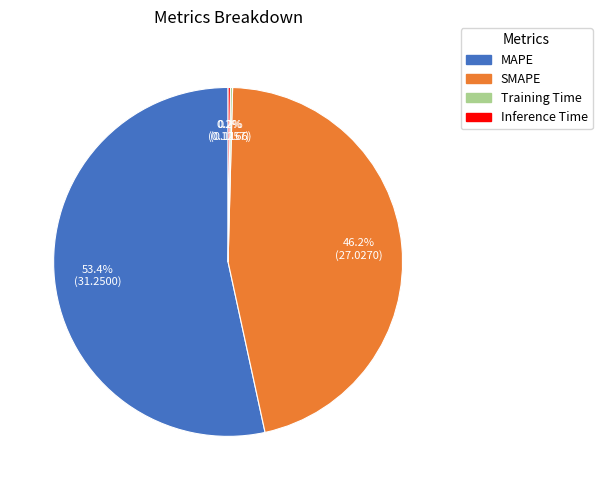

To the nearest percent, what portion does SMAPE represent?

46%